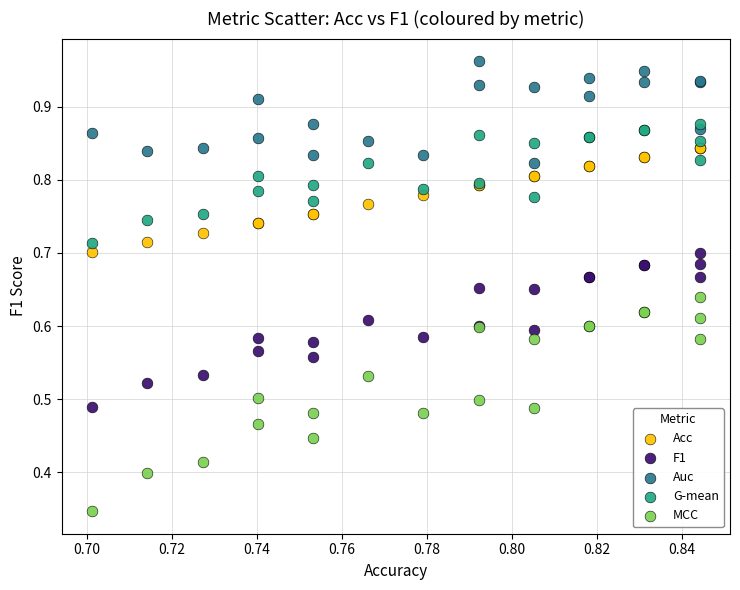

Which series contains the highest Y value?

Auc